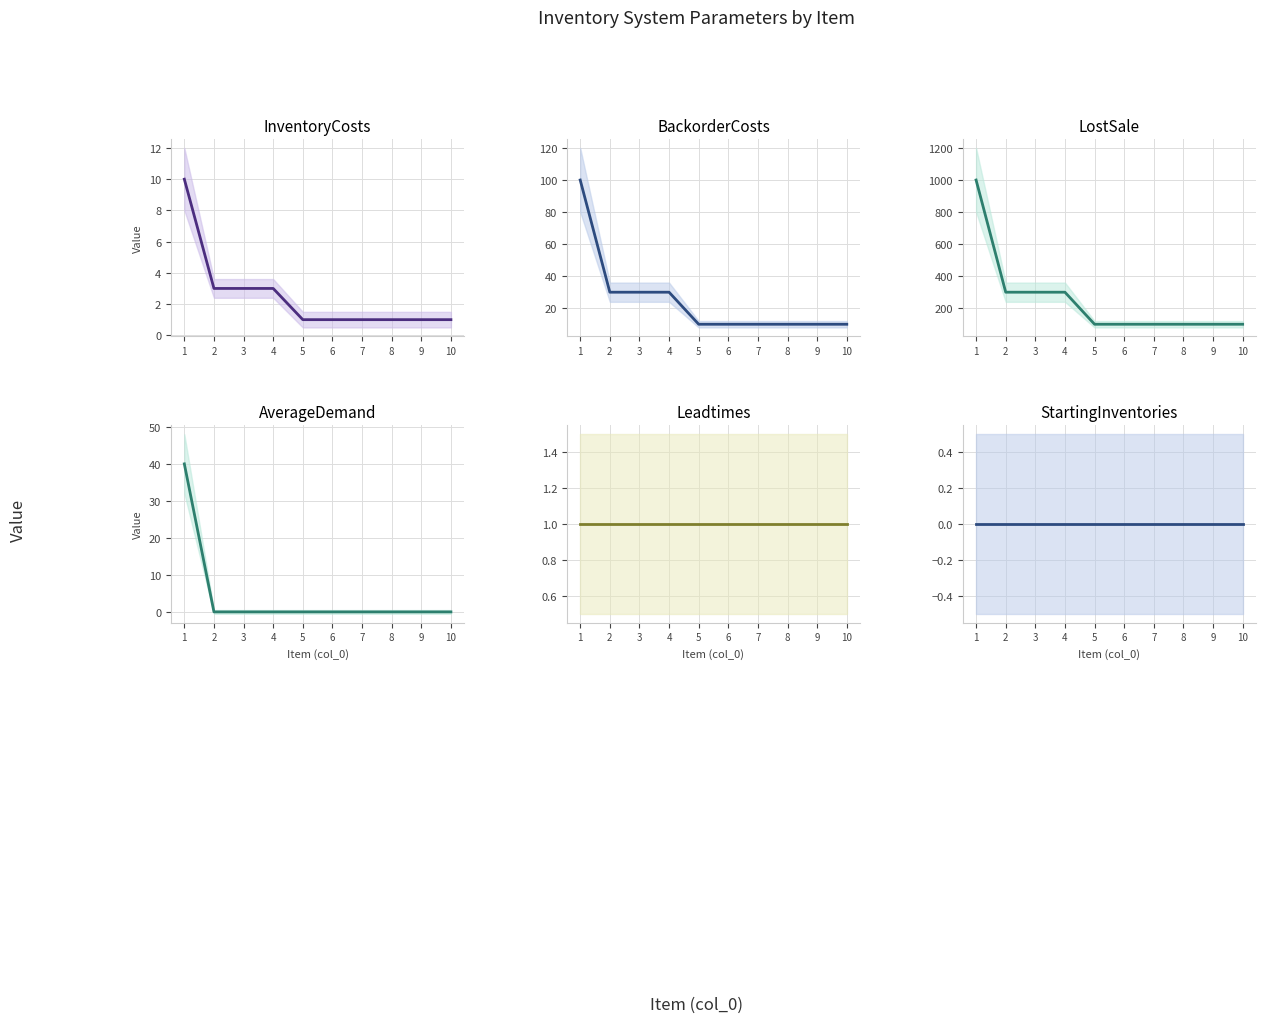

How many lines are shown in the chart?

6